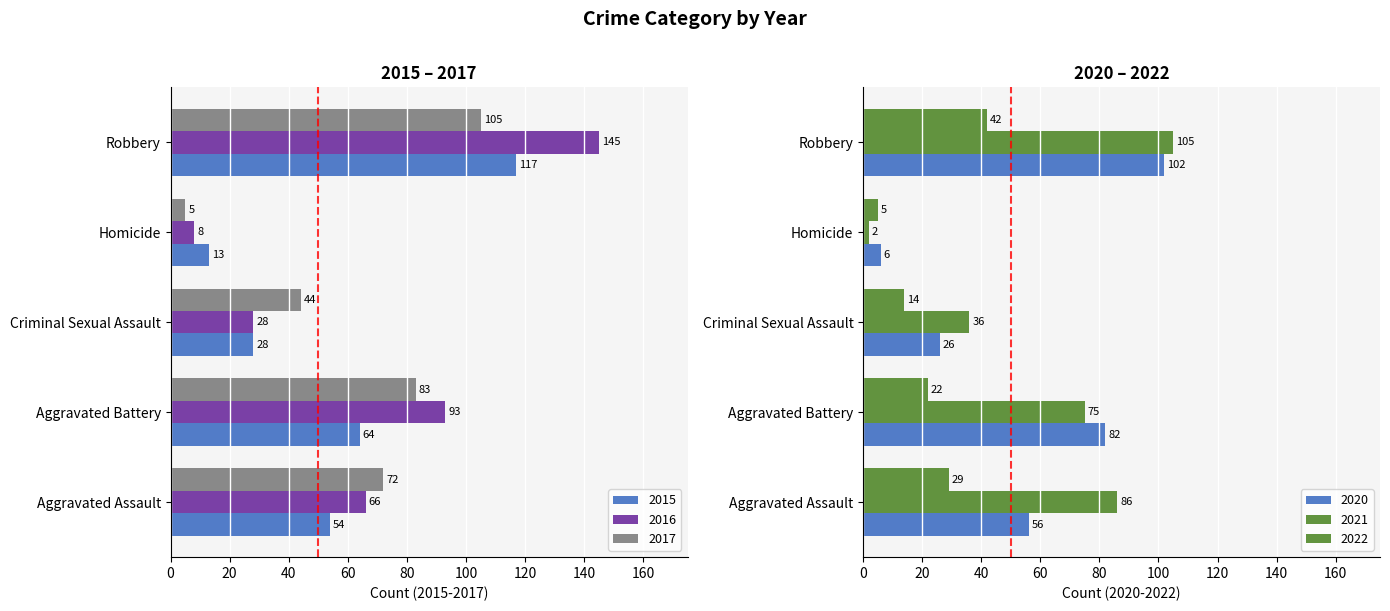

Is the value of 2016 at Robbery greater than the value of 2022 at Robbery?

Yes